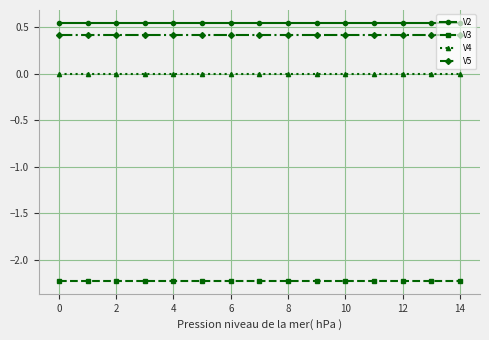

What is the maximum value for V3?

-2.2